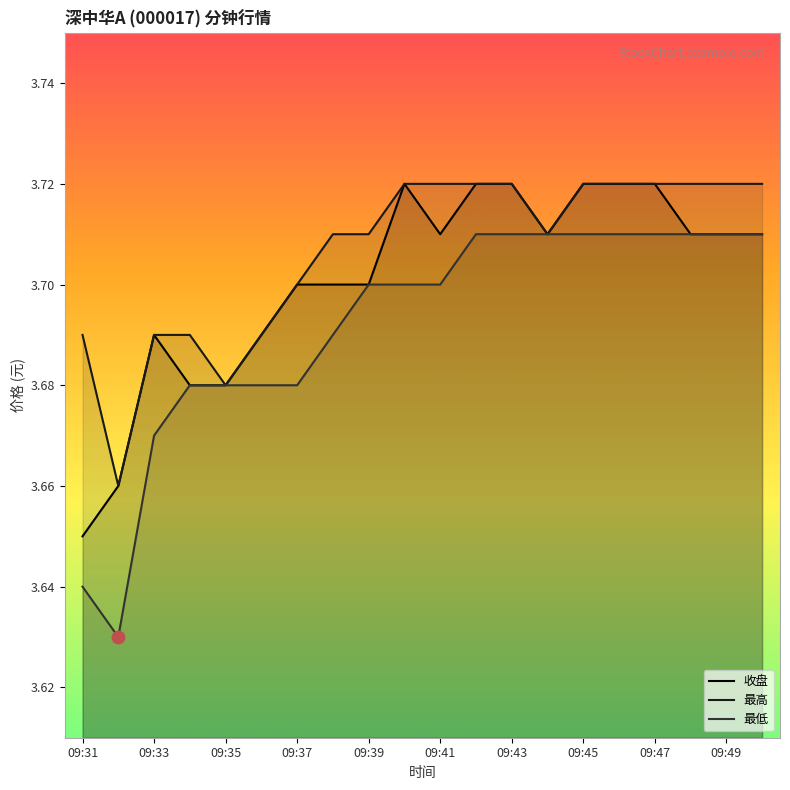

Which series reaches the minimum Y coordinate?

最低